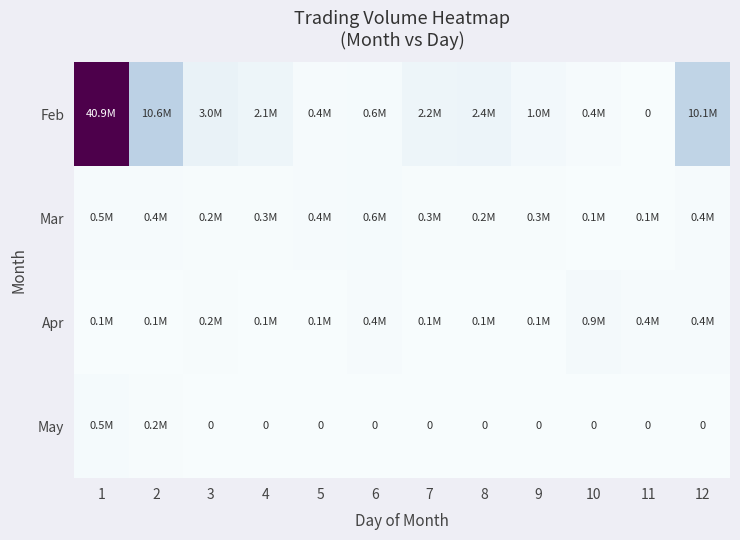

At which category is the sum across all series the highest?

1